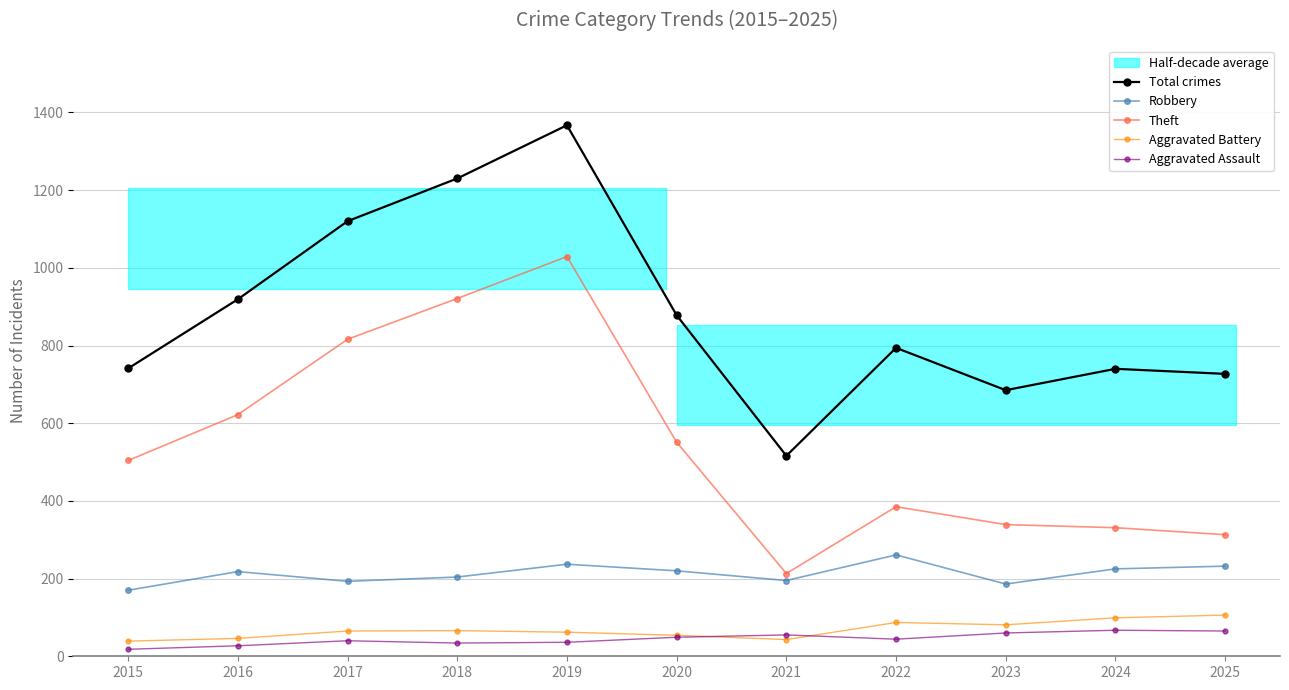

In Aggravated Battery, how many points are lower than both neighbors (excluding endpoints)?

2